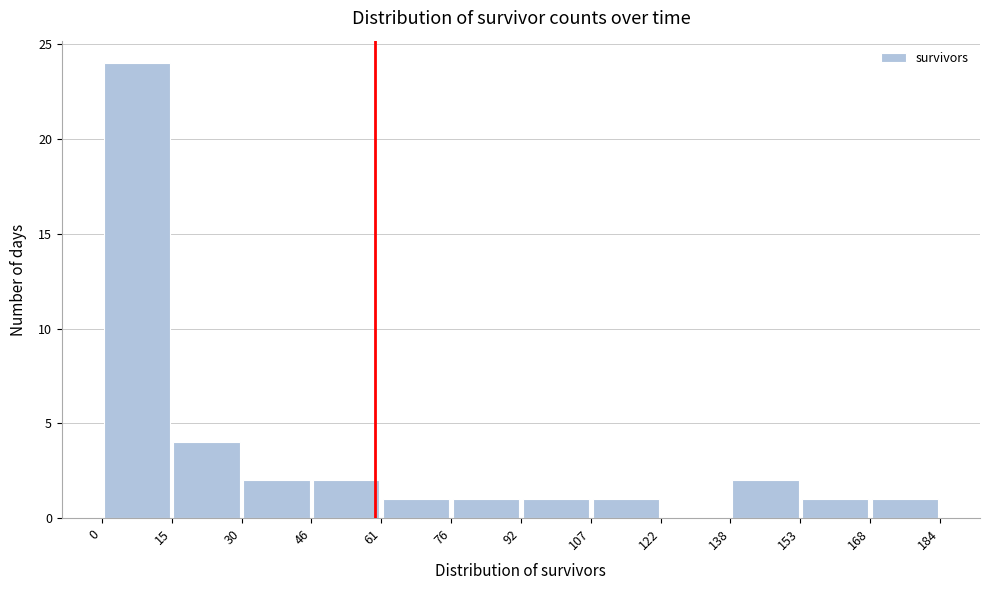

Which range on the x-axis has the tallest bar?

0 to 15